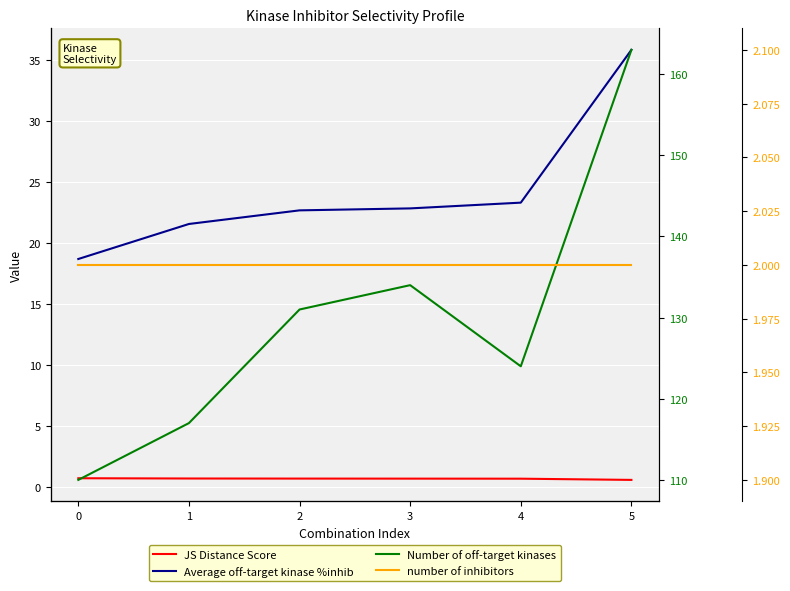

What is the average value of the JS Distance Score series?

0.7